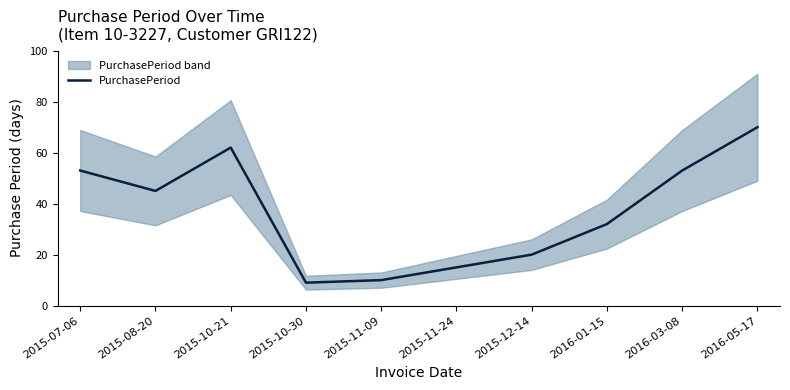

Rank the categories by value from highest to lowest.

2016-05-17, 2015-10-21, 2015-07-06, 2016-03-08, 2015-08-20, 2016-01-15, 2015-12-14, 2015-11-24, 2015-11-09, 2015-10-30